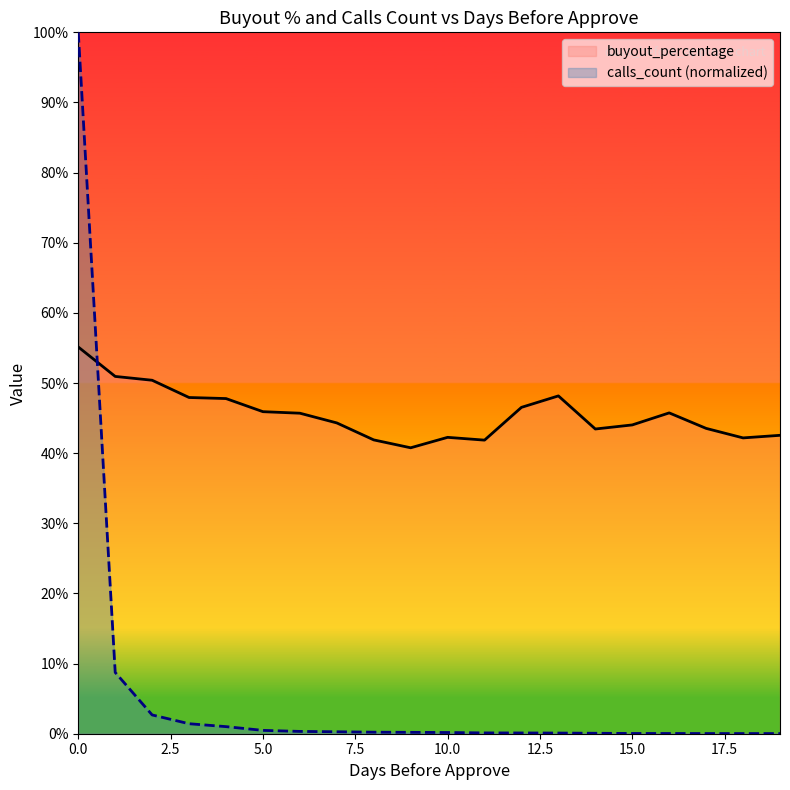

The value of calls_count at 4 is 1.0. True or false?

True